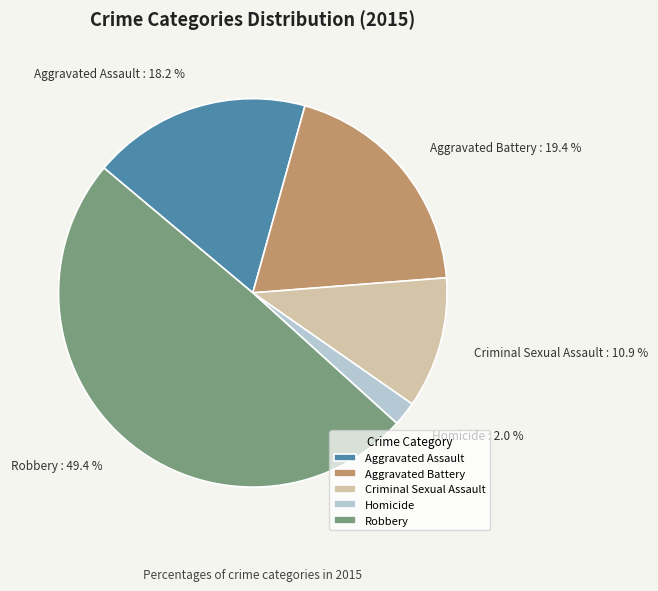

Is Homicide the majority of the pie?

No